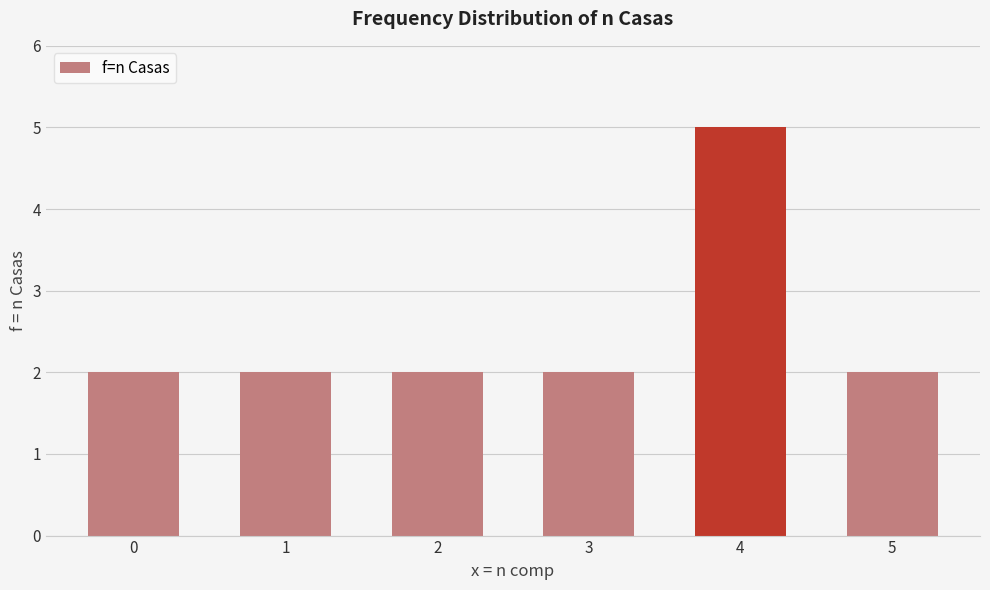

What is the value of the 6th bar from the left?

2